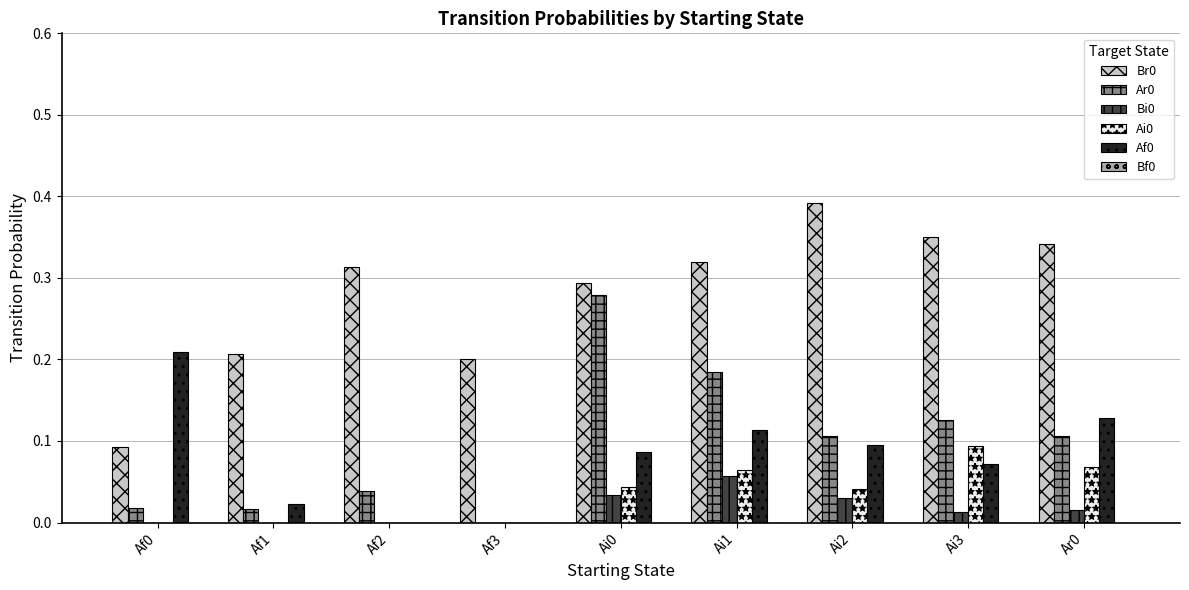

Is the value of Bi0 at Ai2 greater than the value of Af0 at Ai2?

No